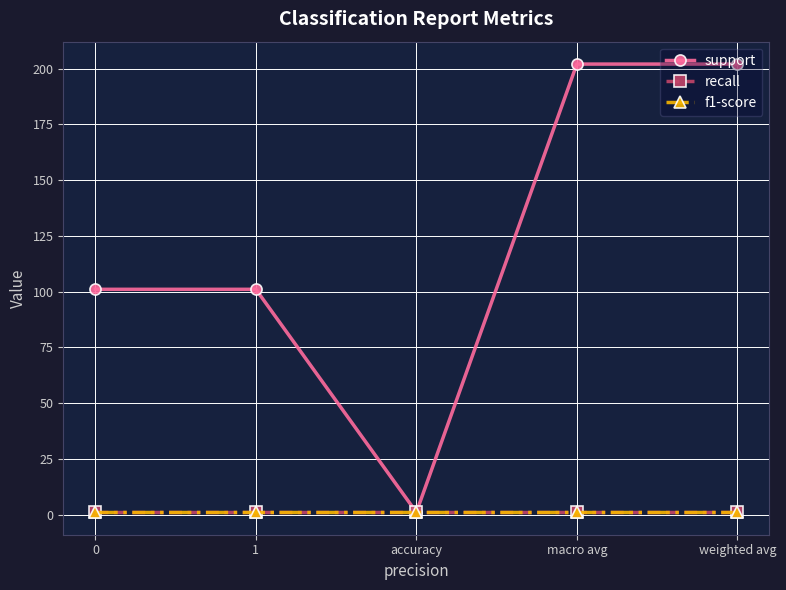

What is the minimum value for support?

1